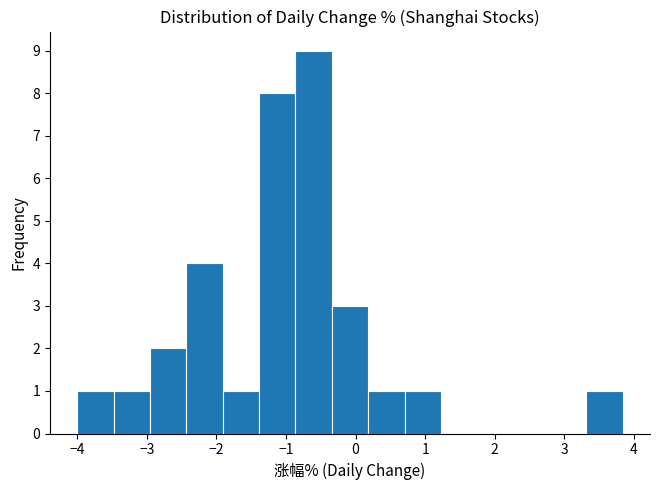

Reading left to right, list every bar in this chart as the range it spans on the x-axis followed by its height. Neither the bar edges nor the heights are printed on the chart, so give them approximately, as read against the axes.

-4.0 to -3.5: 1
-3.5 to -3.0: 1
-3.0 to -2.4: 2
-2.4 to -1.9: 4
-1.9 to -1.4: 1
-1.4 to -0.9: 8
-0.9 to -0.3: 9
-0.3 to 0.2: 3
0.2 to 0.7: 1
0.7 to 1.2: 1
1.2 to 1.7: 0
1.7 to 2.3: 0
2.3 to 2.8: 0
2.8 to 3.3: 0
3.3 to 3.8: 1